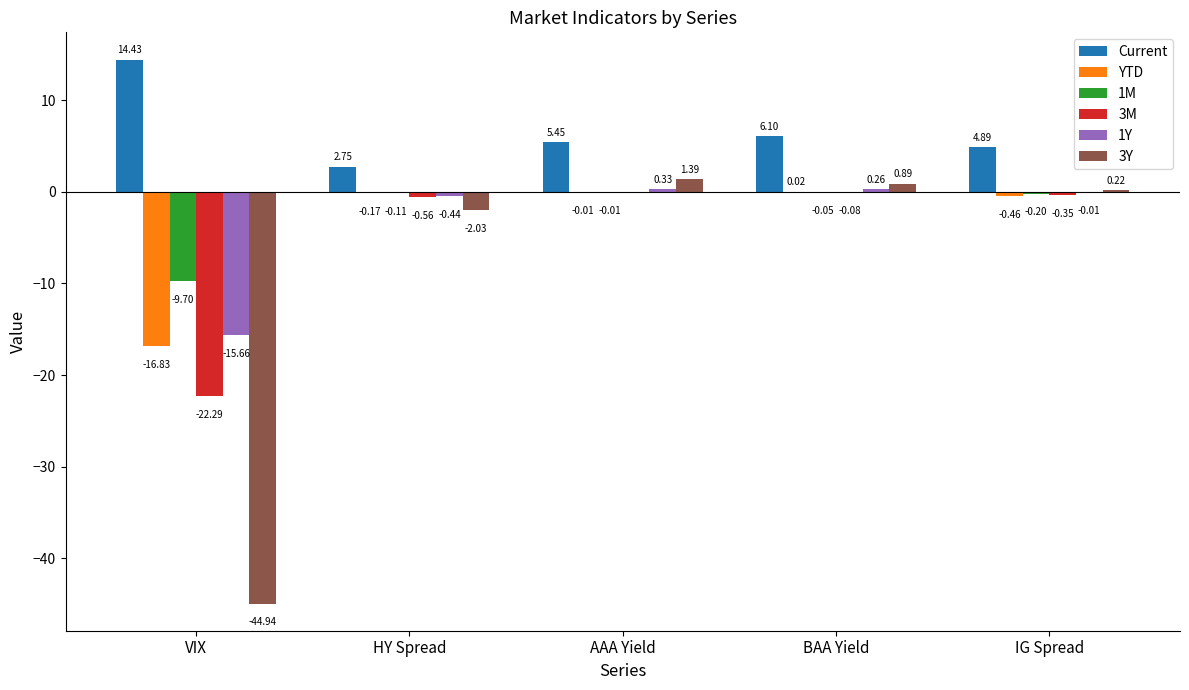

What is the spread (max minus min) of values at HY Spread?

4.8